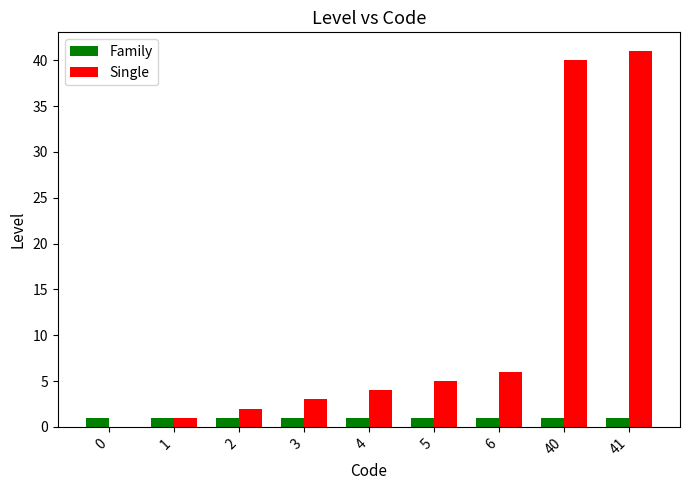

What is the total value across all series at 6?

7